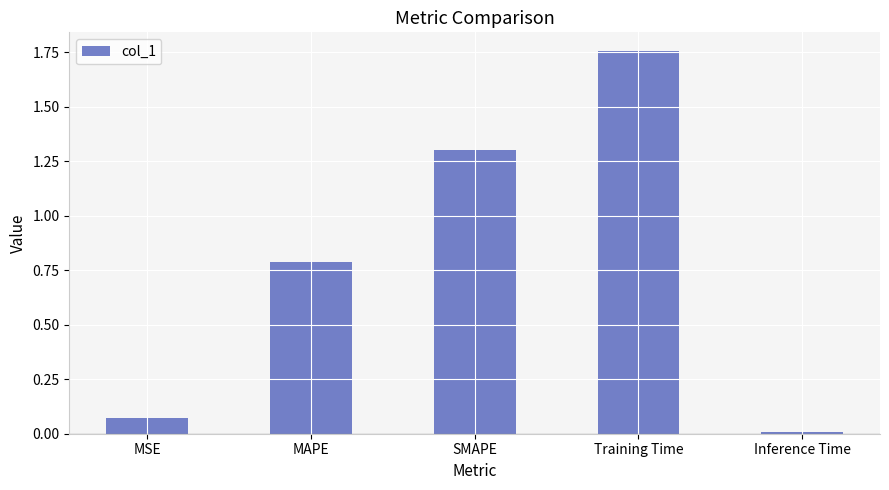

What is the change in value from MSE to Training Time?

+1.7